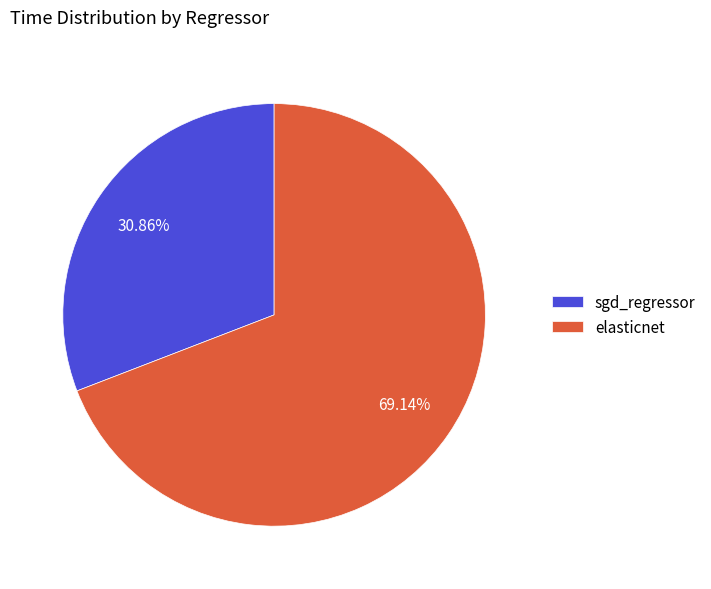

What portion of the pie excludes elasticnet?

30.9%